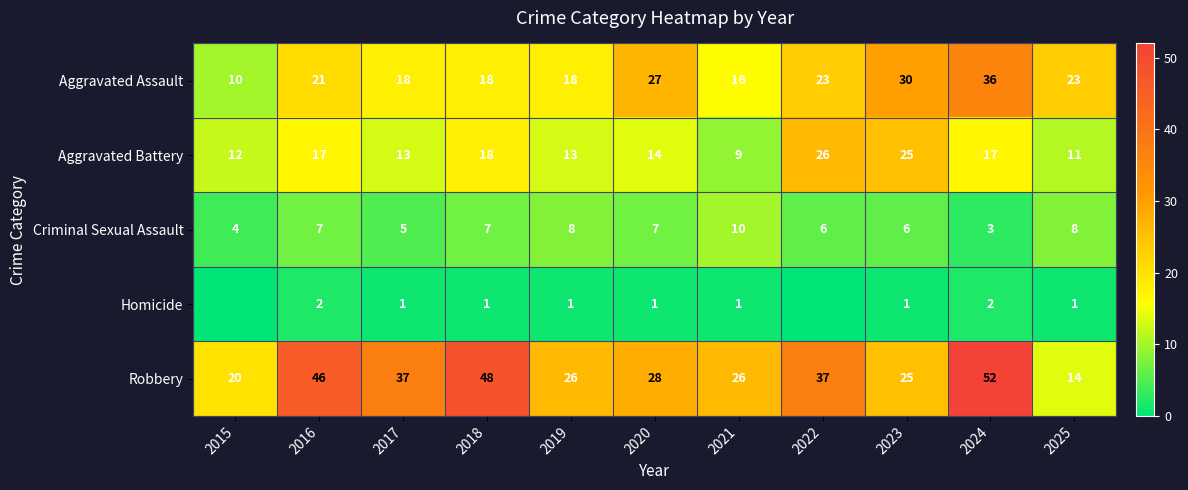

What is the approximate value of Robbery at 2019, to the nearest 10?

30